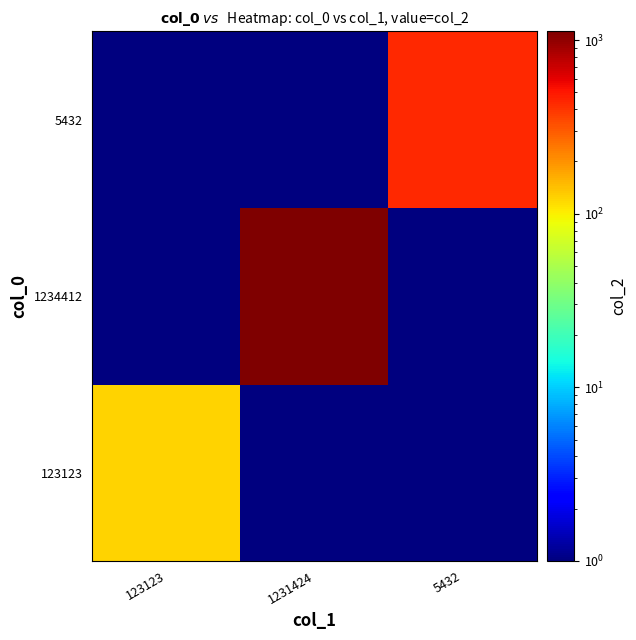

Rank the series by their average value, from lowest to highest.

123123, 5432, 1234412